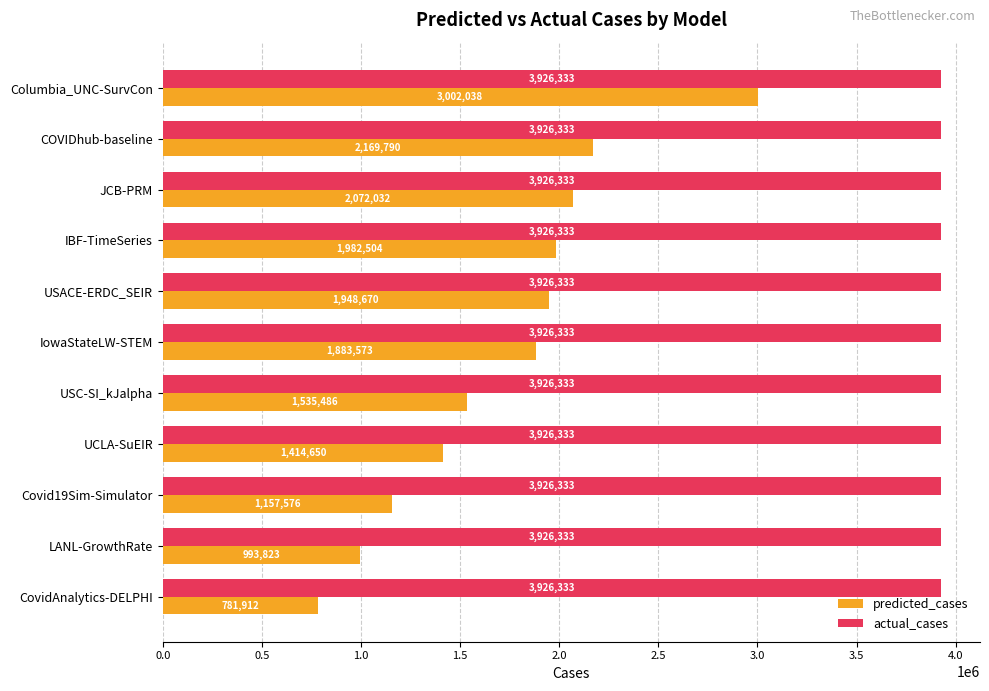

List the series in order of their overall mean, highest first.

actual_cases, predicted_cases